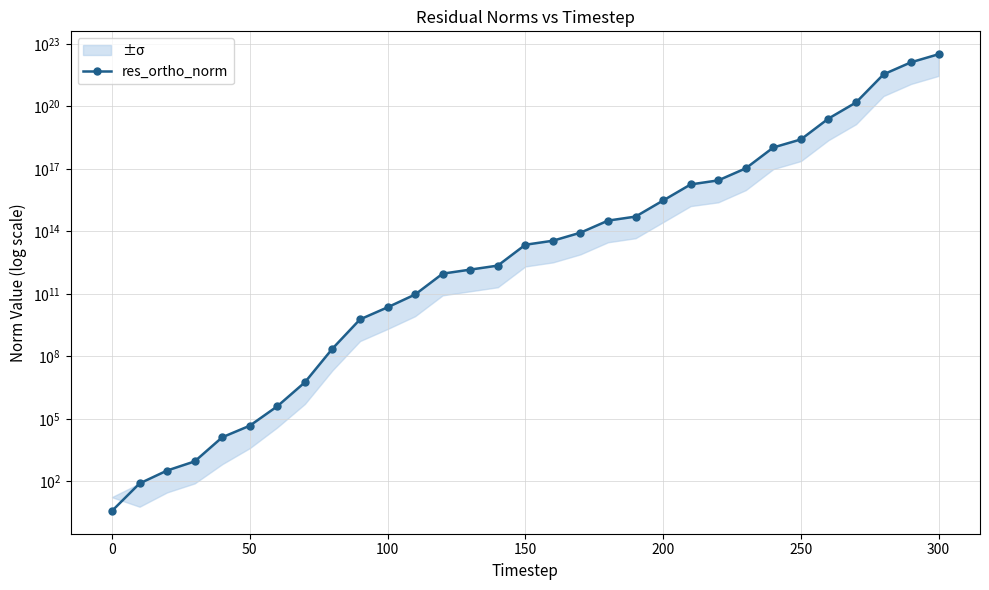

Is this an area chart (filled region under the line)?

No